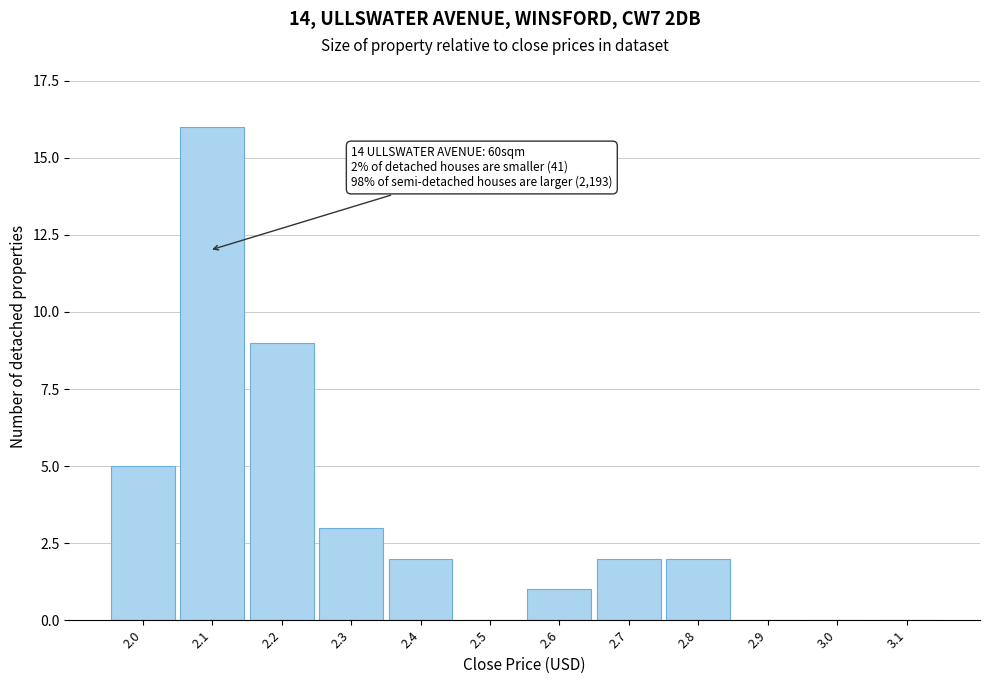

Reading left to right, extract all data points from this chart.

2.0=5	2.1=16	2.2=9	2.3=3	2.4=2	2.5=0	2.6=1	2.7=2	2.8=2	2.9=0	3.0=0	3.1=0